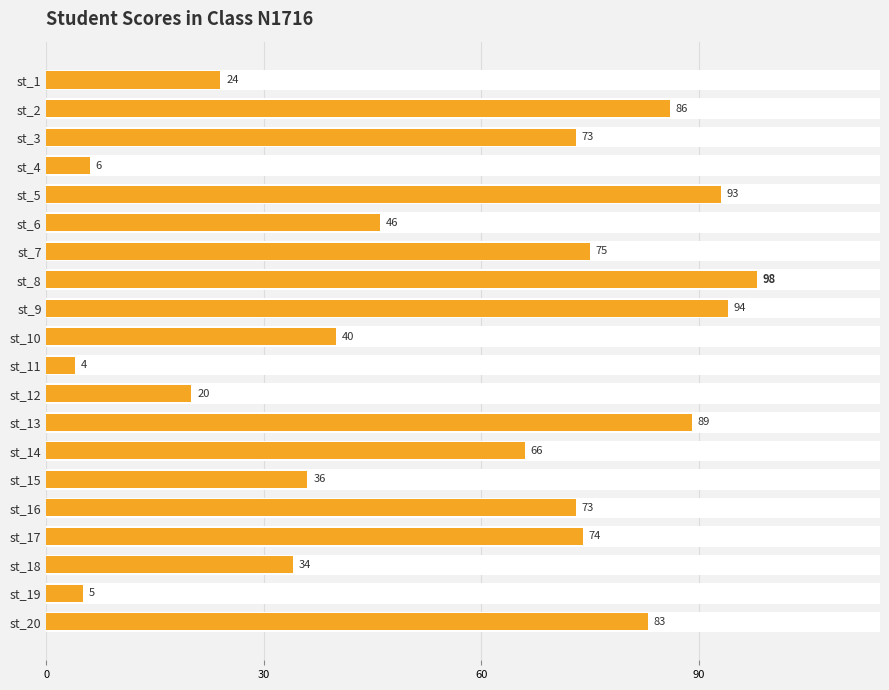

What is the value of the 9th bar from the left?

94